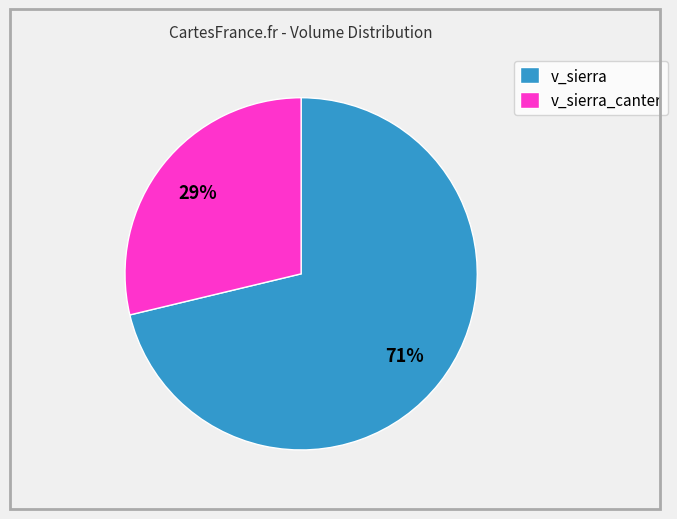

Do v_sierra and v_sierra_canter together represent more than half of the pie?

Yes